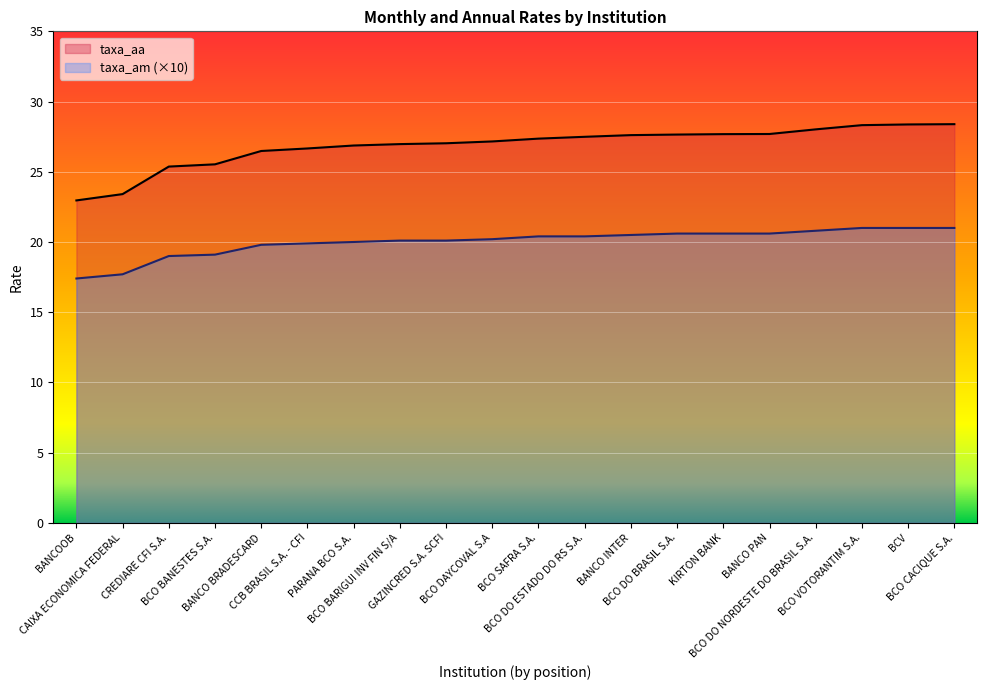

Which series has the largest total across all categories?

taxa_aa